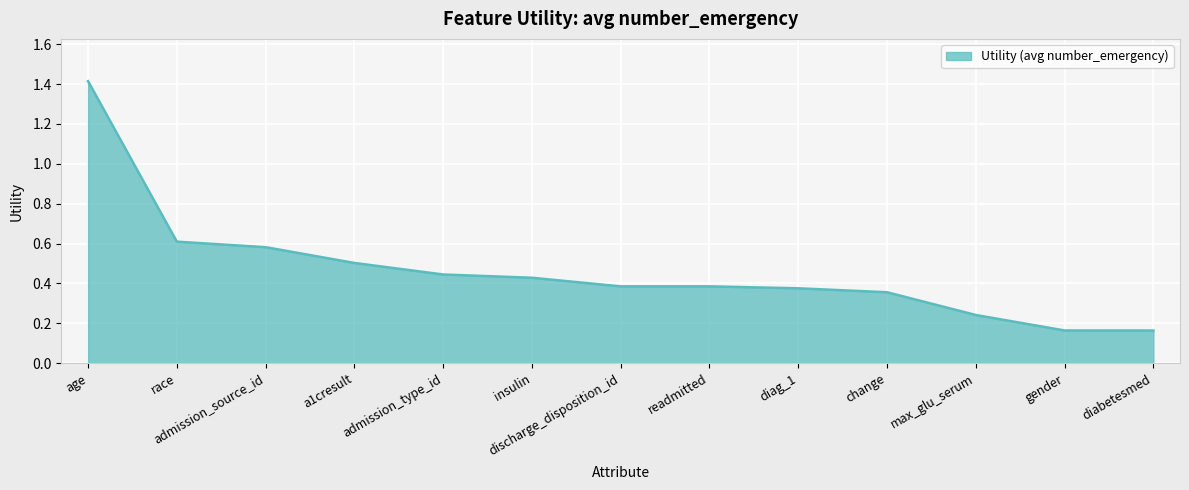

What position from the right is admission_type_id?

9